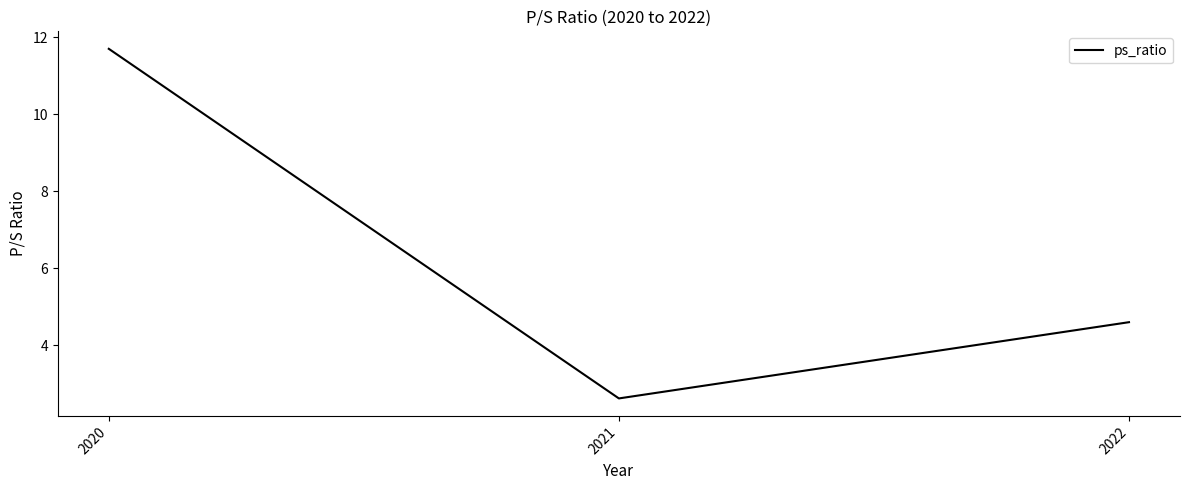

What is the sum of all values?

18.9